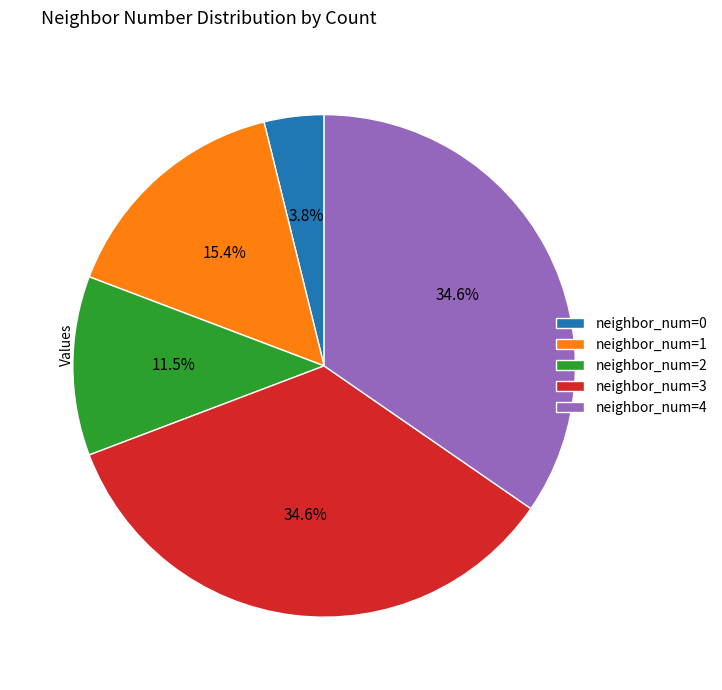

What portion of the pie excludes neighbor_num=3?

65.4%